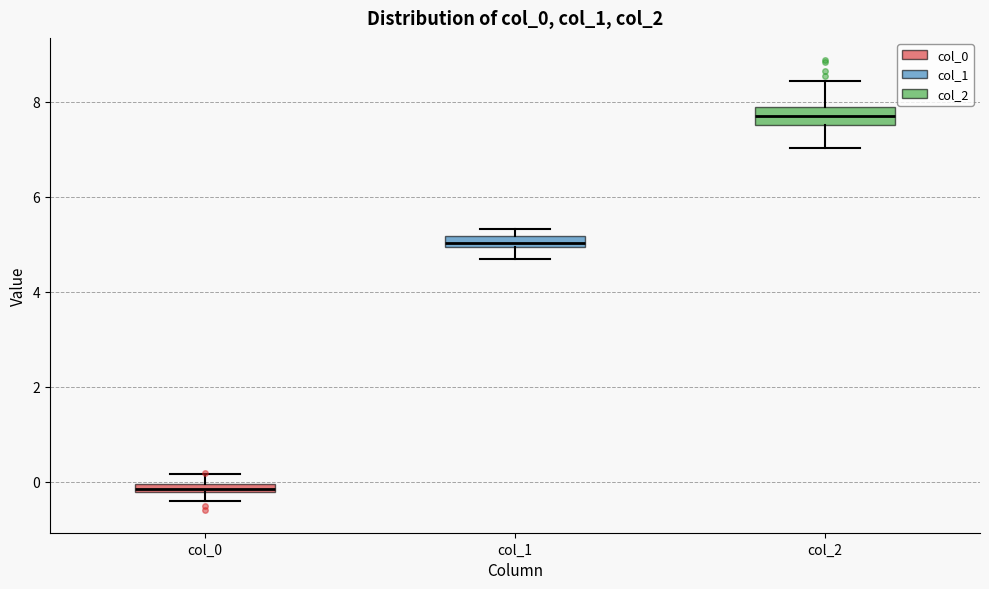

Which box has the lowest median line?

col_0